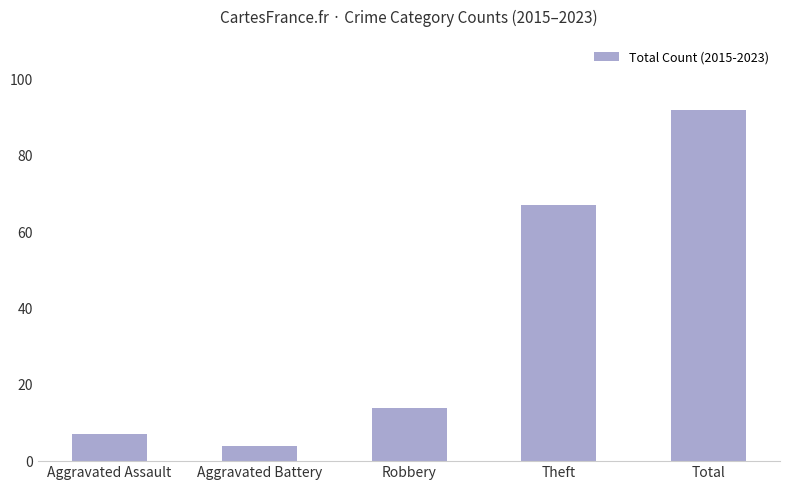

How many bars are there in total?

5